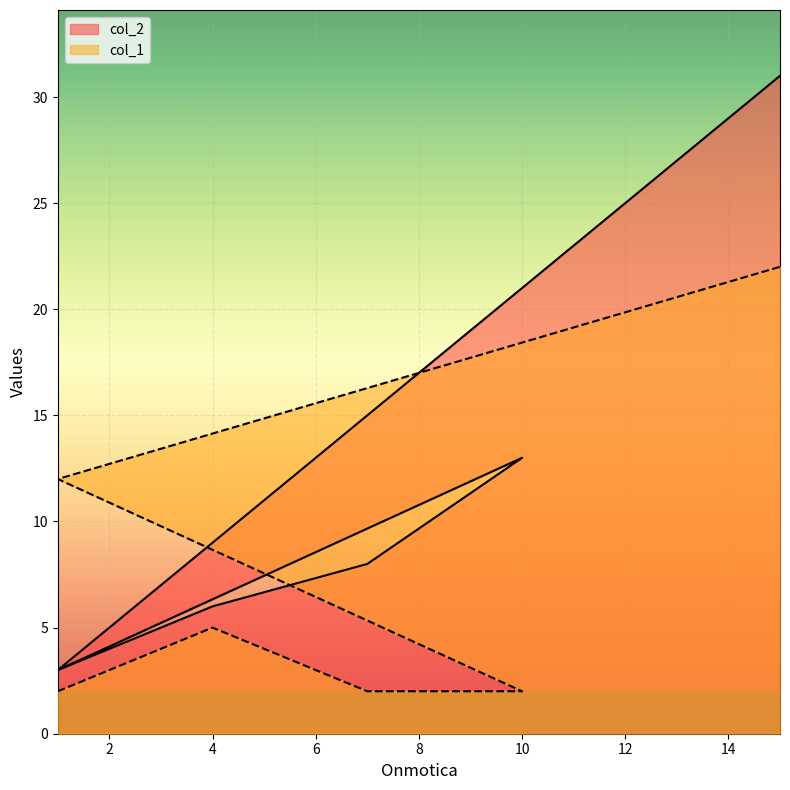

How many interior local peaks does the col_2 series have?

1